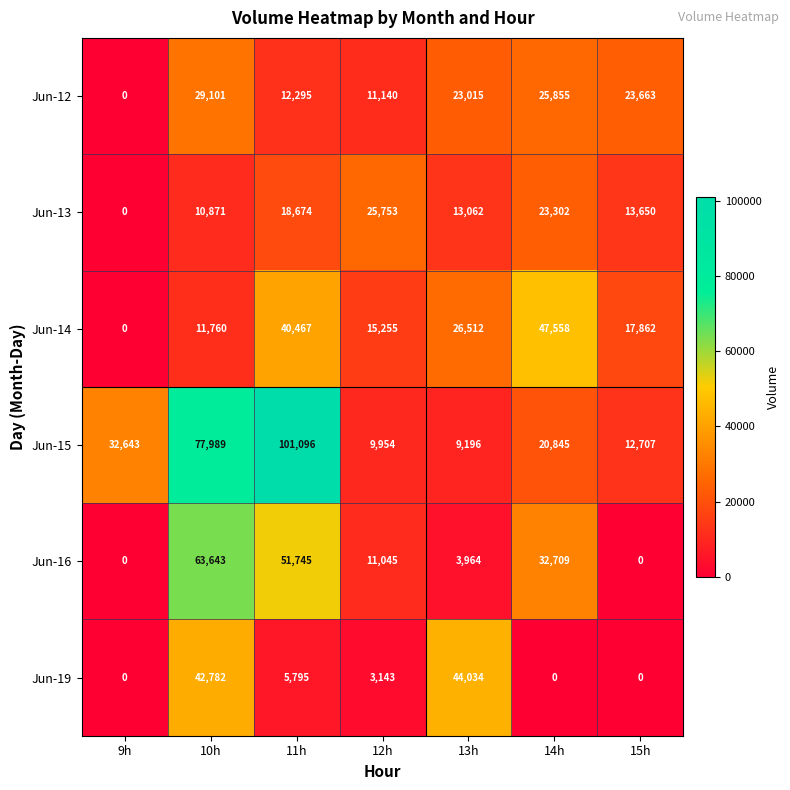

What is the average value of the Jun-14 series?

22773